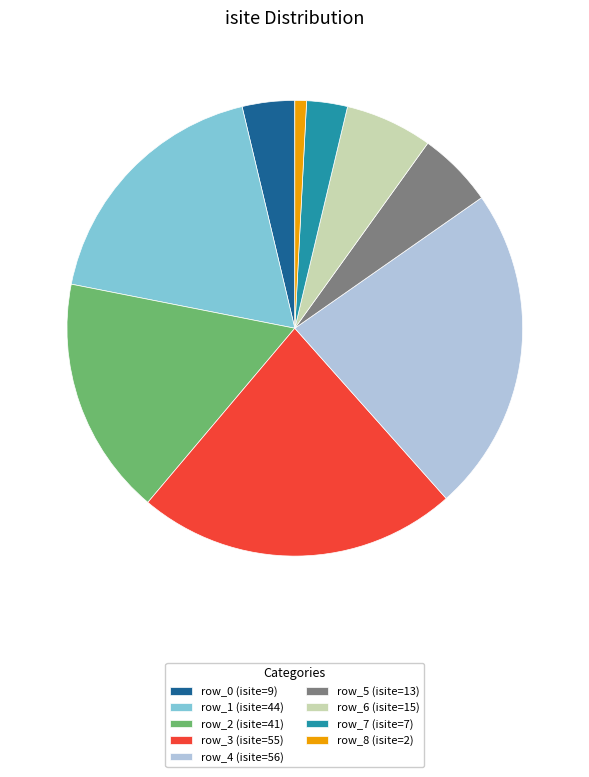

The row_2 (isite=41) slice represents 17% of the pie. True or false?

True